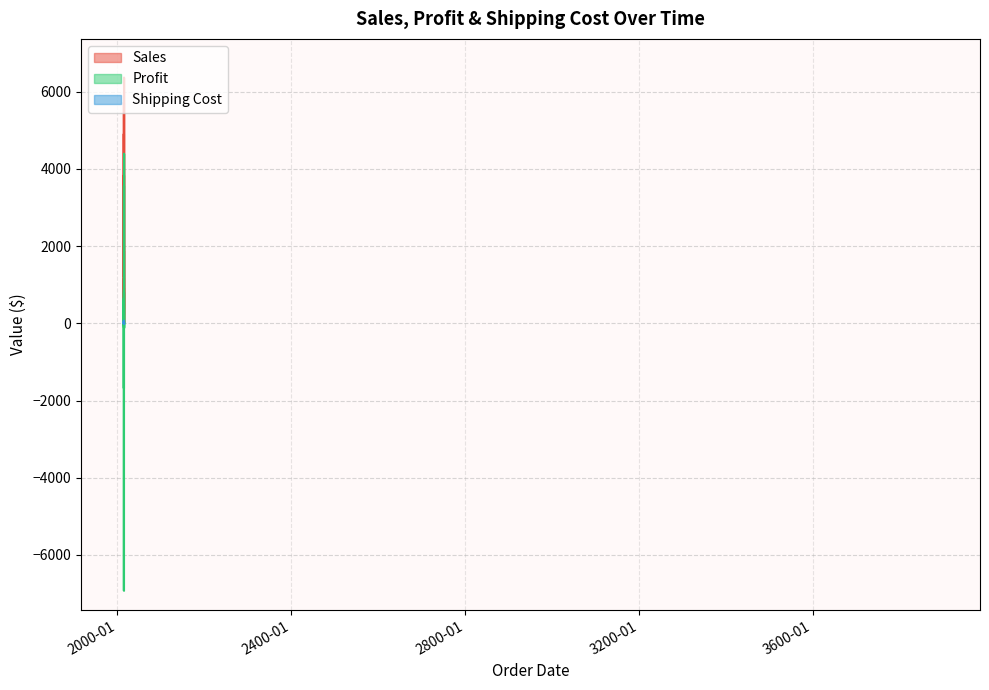

Where do Shipping Cost and Profit first cross each other?

2015-06-13 and 2015-02-15